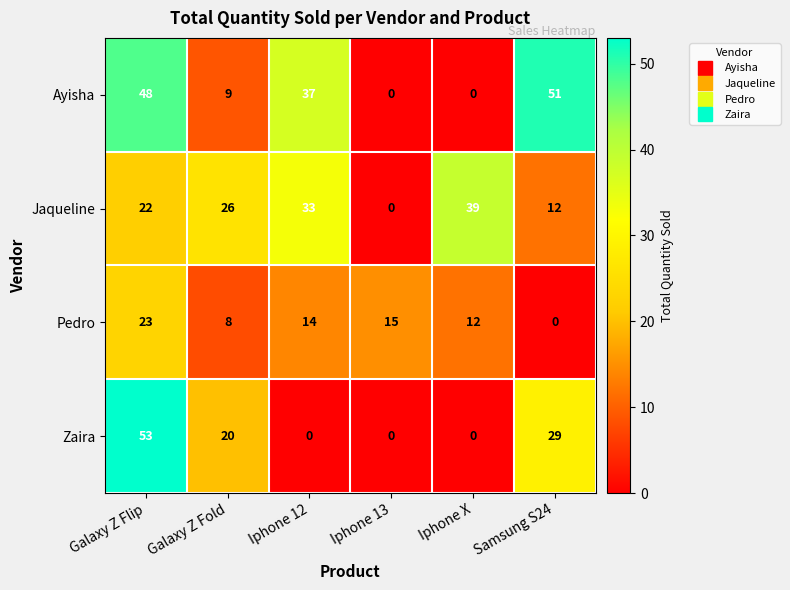

How many series are shown in this chart?

4